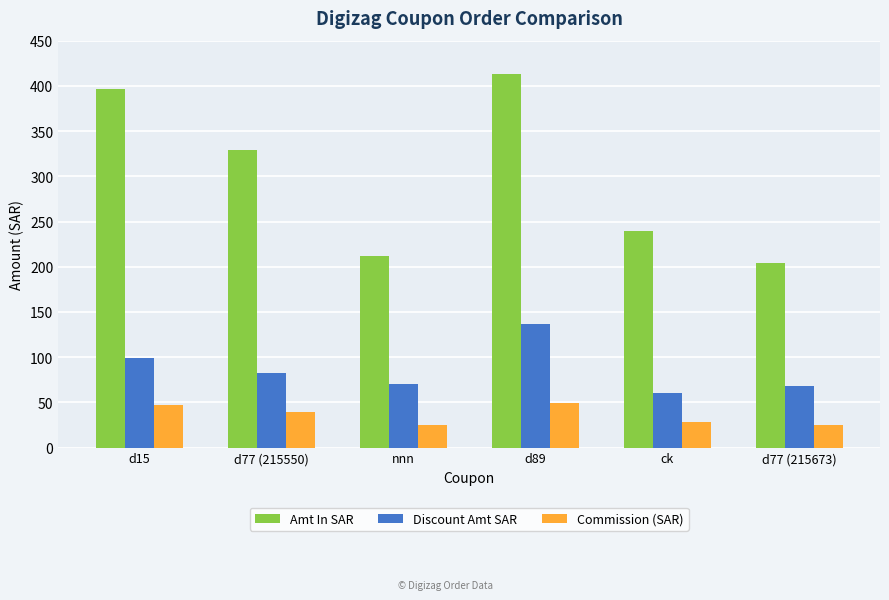

What is the minimum value for Amt In SAR?

204.0